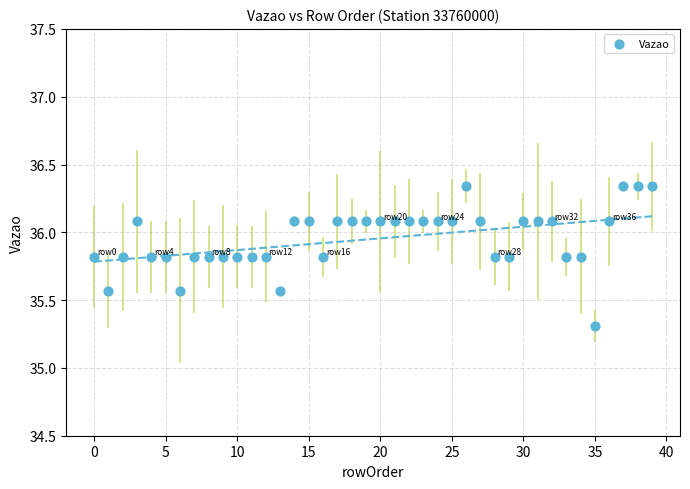

What Y value in the scatter plot is closest to 35?

35.3